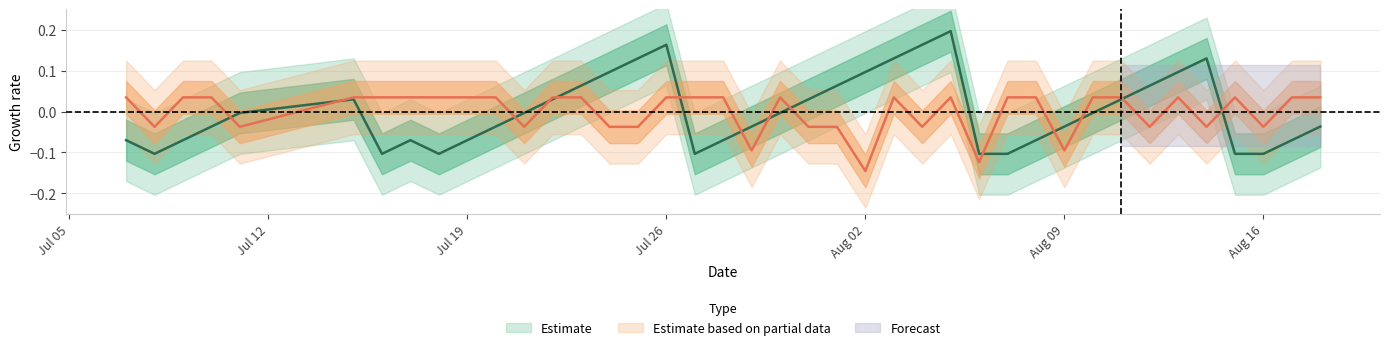

What is the difference between the maximum and minimum values in the Streak series?

0.3